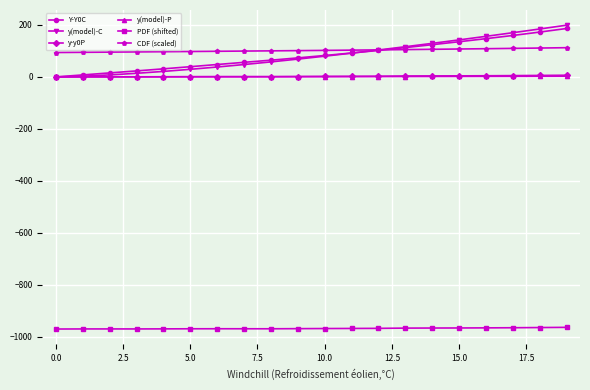

Which series has the widest spread of values?

y(model)-C